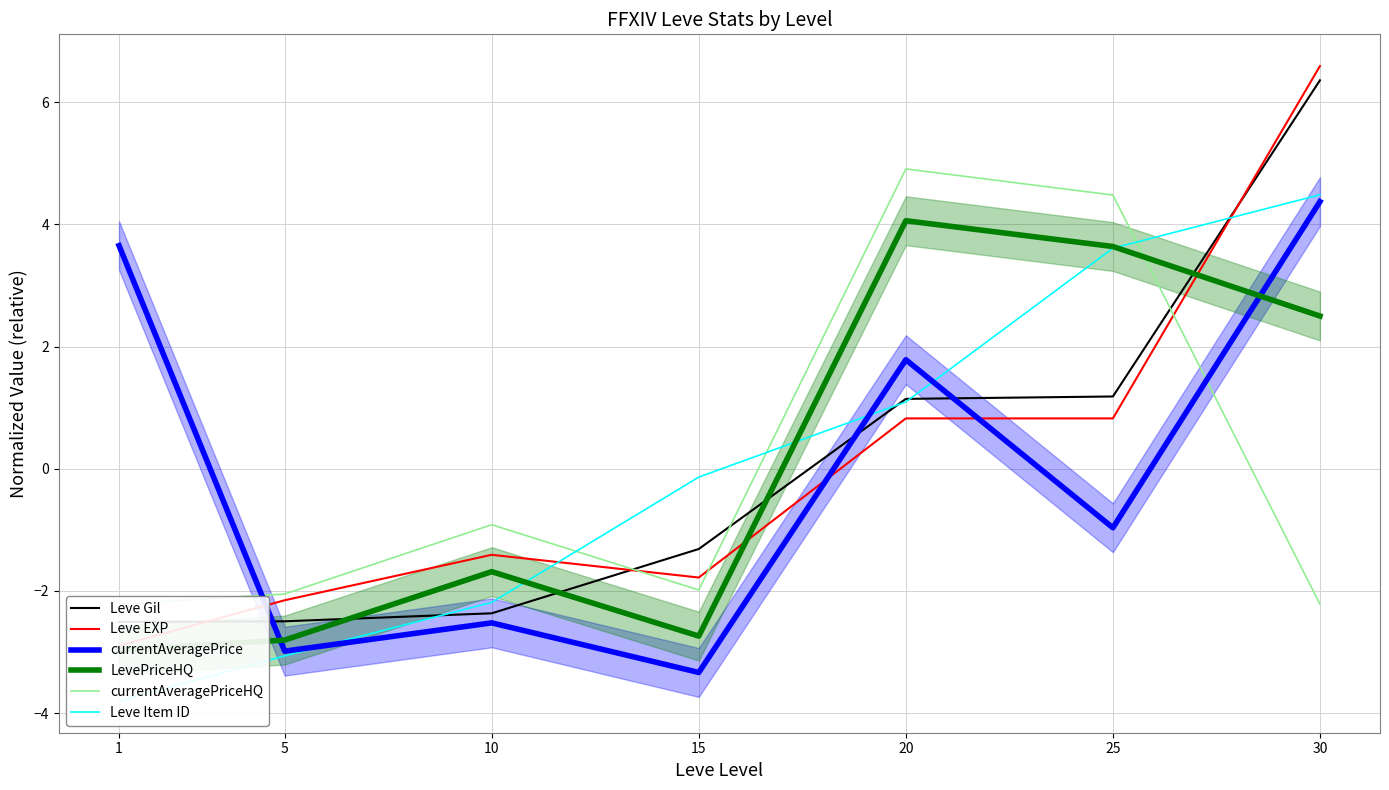

Rank the series at 20 from highest to lowest value.

currentAveragePriceHQ, LevePriceHQ, currentAveragePrice, Leve Gil, Leve Item ID, Leve EXP